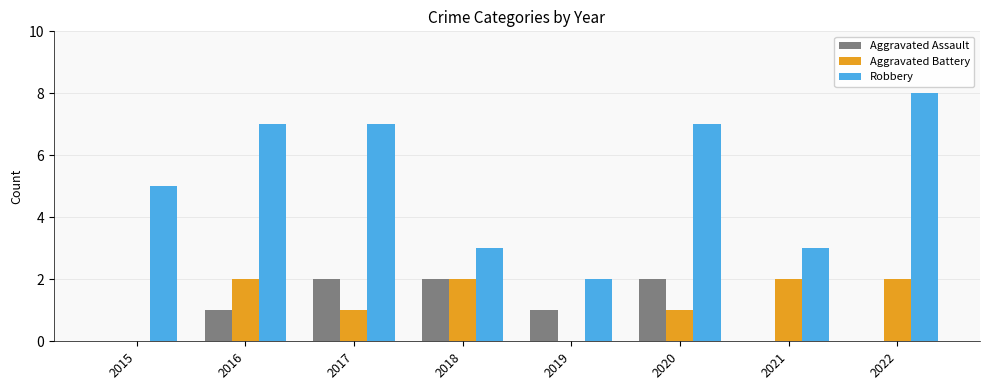

What is the sum of all Aggravated Battery values?

10